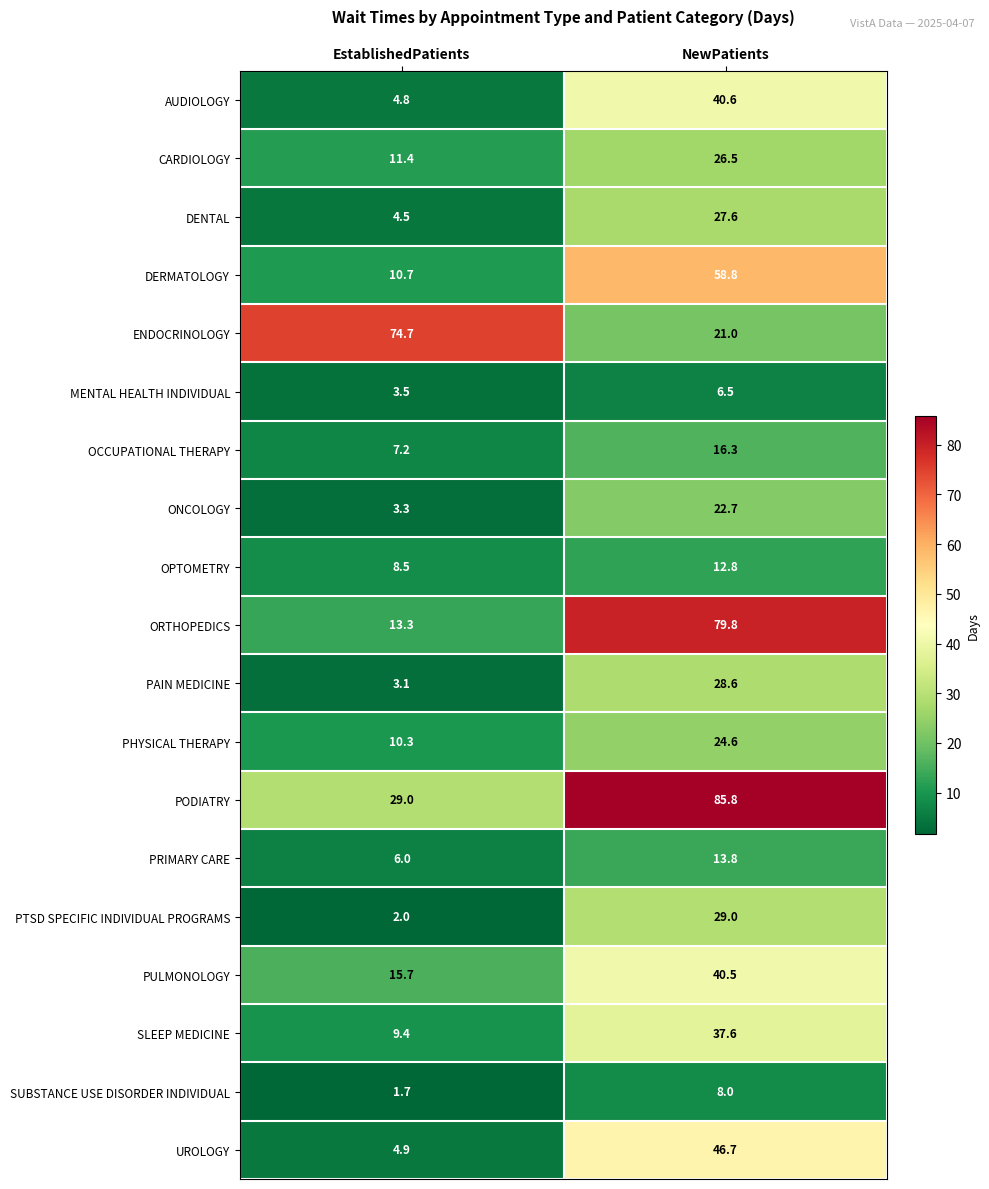

What is the maximum value for SUBSTANCE USE DISORDER INDIVIDUAL?

8.0